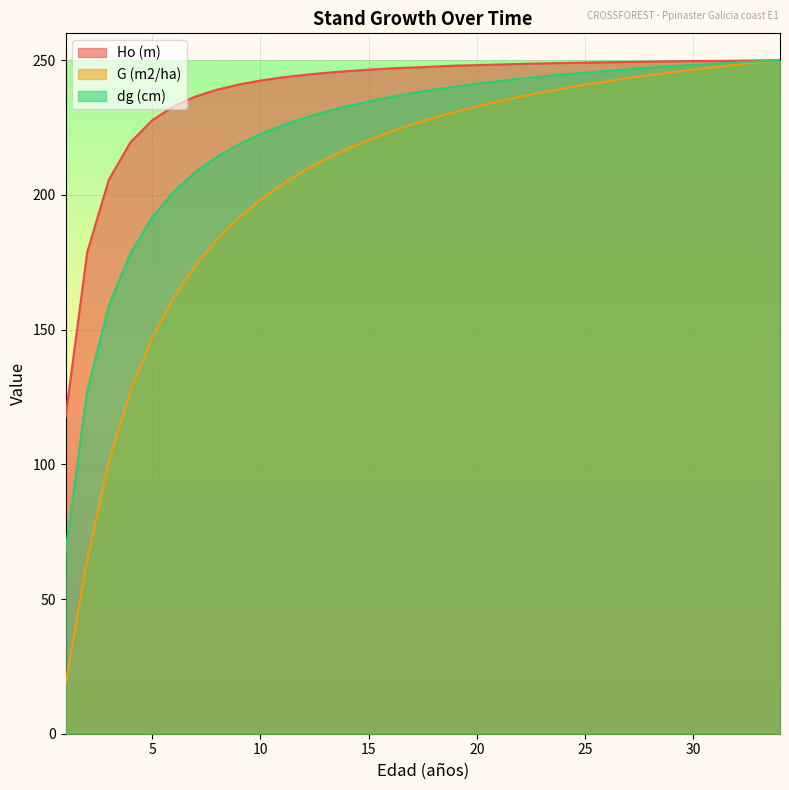

Reading right to left, what are all the values shown in this chart?

Ho (m): 34=250.0	33=249.9	32=249.8	31=249.8	30=249.7	29=249.6	28=249.5	27=249.4	26=249.3	25=249.2	24=249.0	23=248.8	22=248.6	21=248.4	20=248.2	19=248.0	18=247.6	17=247.3	16=247.0	15=246.5	14=245.9	13=245.3	12=244.5	11=243.6	10=242.5	9=241.0	8=239.1	7=236.5	6=232.9	5=227.7	4=219.6	3=205.7	2=178.7	1=117.5
G (m2/ha): 34=250.0	33=249.2	32=248.4	31=247.5	30=246.6	29=245.6	28=244.5	27=243.4	26=242.2	25=240.9	24=239.6	23=238.1	22=236.5	21=234.7	20=232.9	19=230.8	18=228.6	17=226.1	16=223.4	15=220.4	14=217.0	13=213.2	12=208.9	11=203.9	10=198.2	9=191.5	8=183.5	7=173.9	6=162.0	5=146.9	4=127.3	3=101.0	2=64.6	1=18.3
dg (cm): 34=250.0	33=249.6	32=249.2	31=248.8	30=248.3	29=247.8	28=247.3	27=246.7	26=246.1	25=245.4	24=244.7	23=244.0	22=243.2	21=242.3	20=241.3	19=240.2	18=239.1	17=237.8	16=236.3	15=234.7	14=232.9	13=230.9	12=228.5	11=225.8	10=222.6	9=218.8	8=214.2	7=208.5	6=201.2	5=191.7	4=178.4	3=158.9	2=127.1	1=67.6